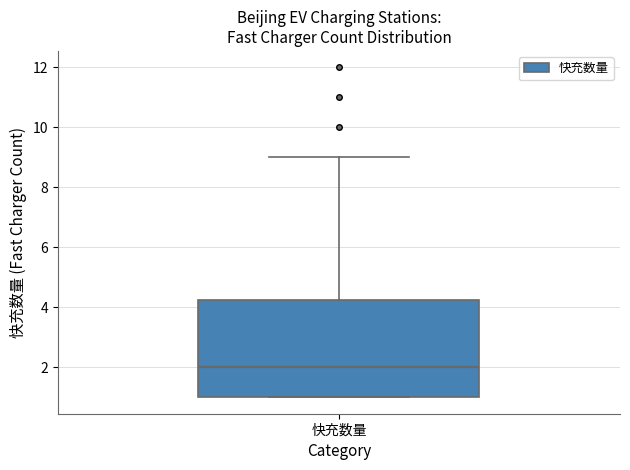

Transcribe this box plot: give where the median line is, the range the box spans, and where the two whiskers end, as read against the y-axis. The values are not printed on the chart, so give them approximately, as read against the axis.

median 2.0, box 1.0 to 4.2, whiskers 1.0 to 9.0